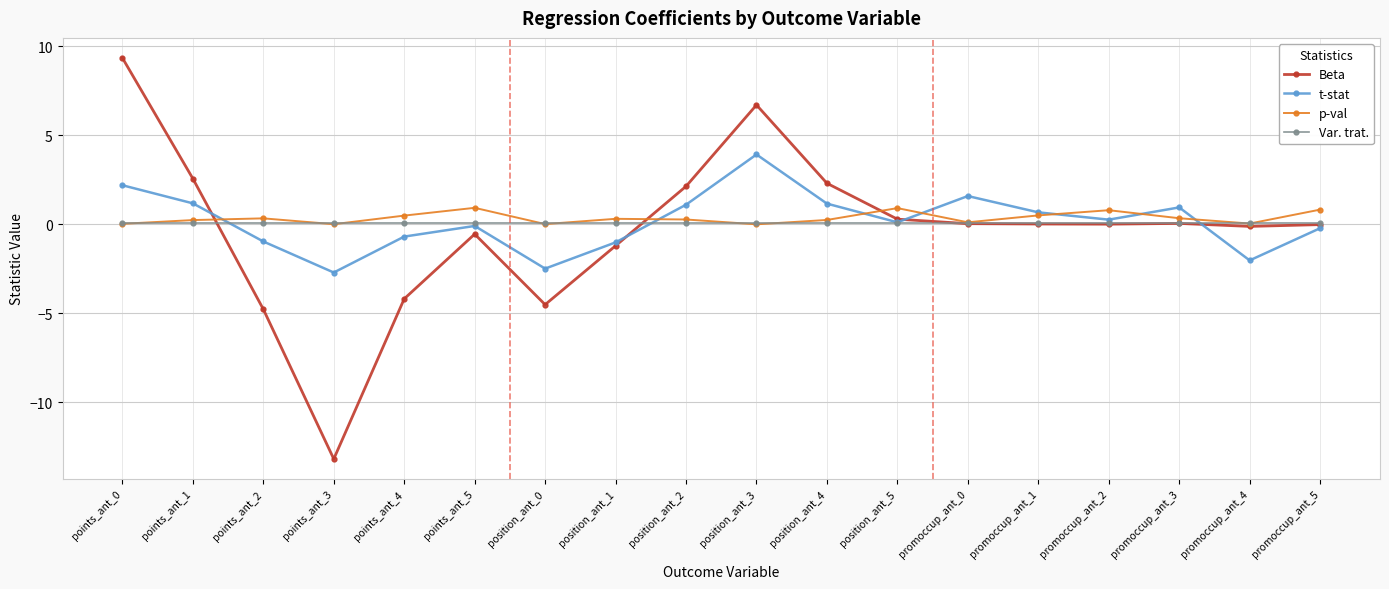

What is the minimum value shown in the chart?

-13.2